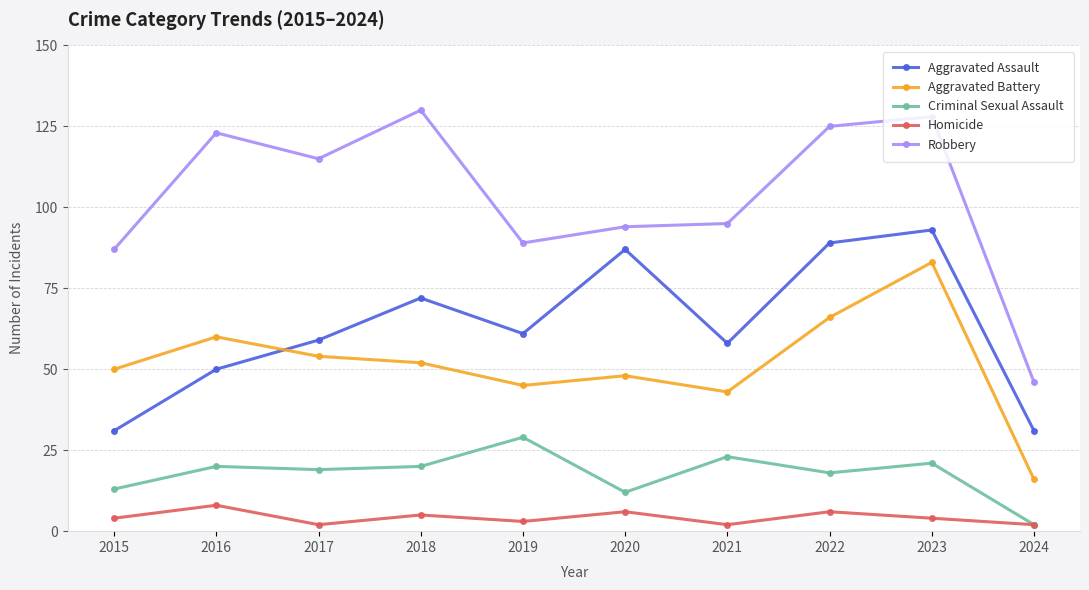

What are all the series names shown in the legend?

Aggravated Assault, Aggravated Battery, Criminal Sexual Assault, Homicide, Robbery